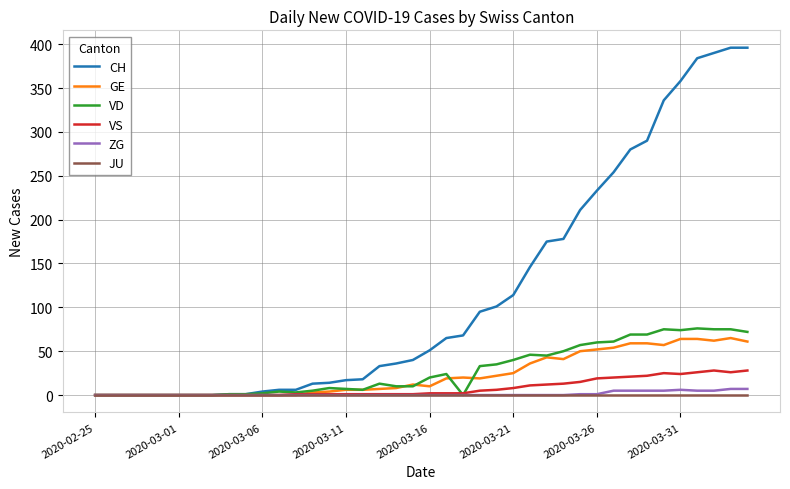

Which series has the largest total across all categories?

CH